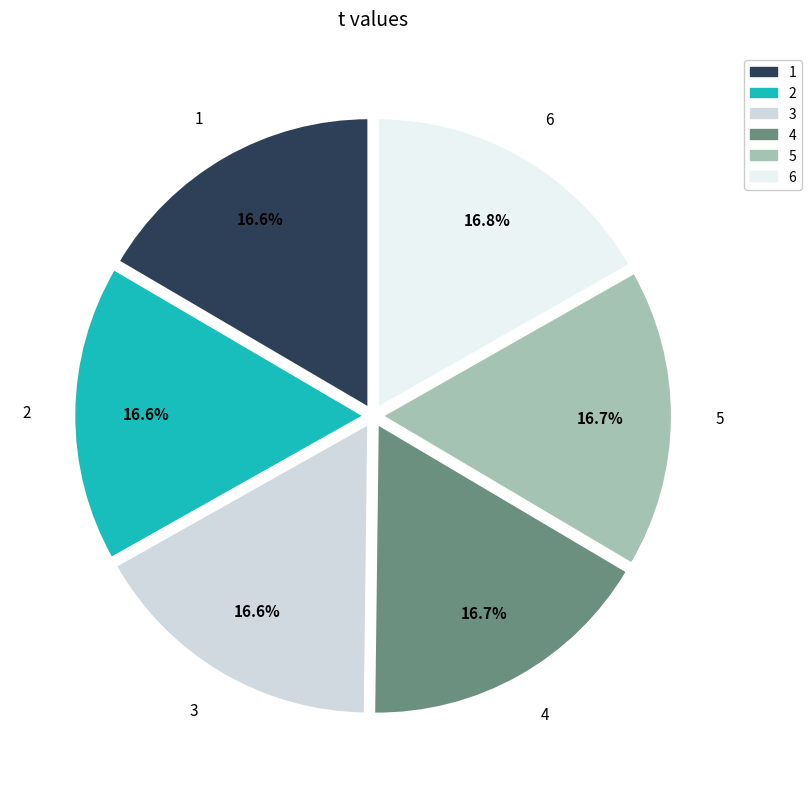

What is the ratio of the value at 4 to the value at 3?

1.0